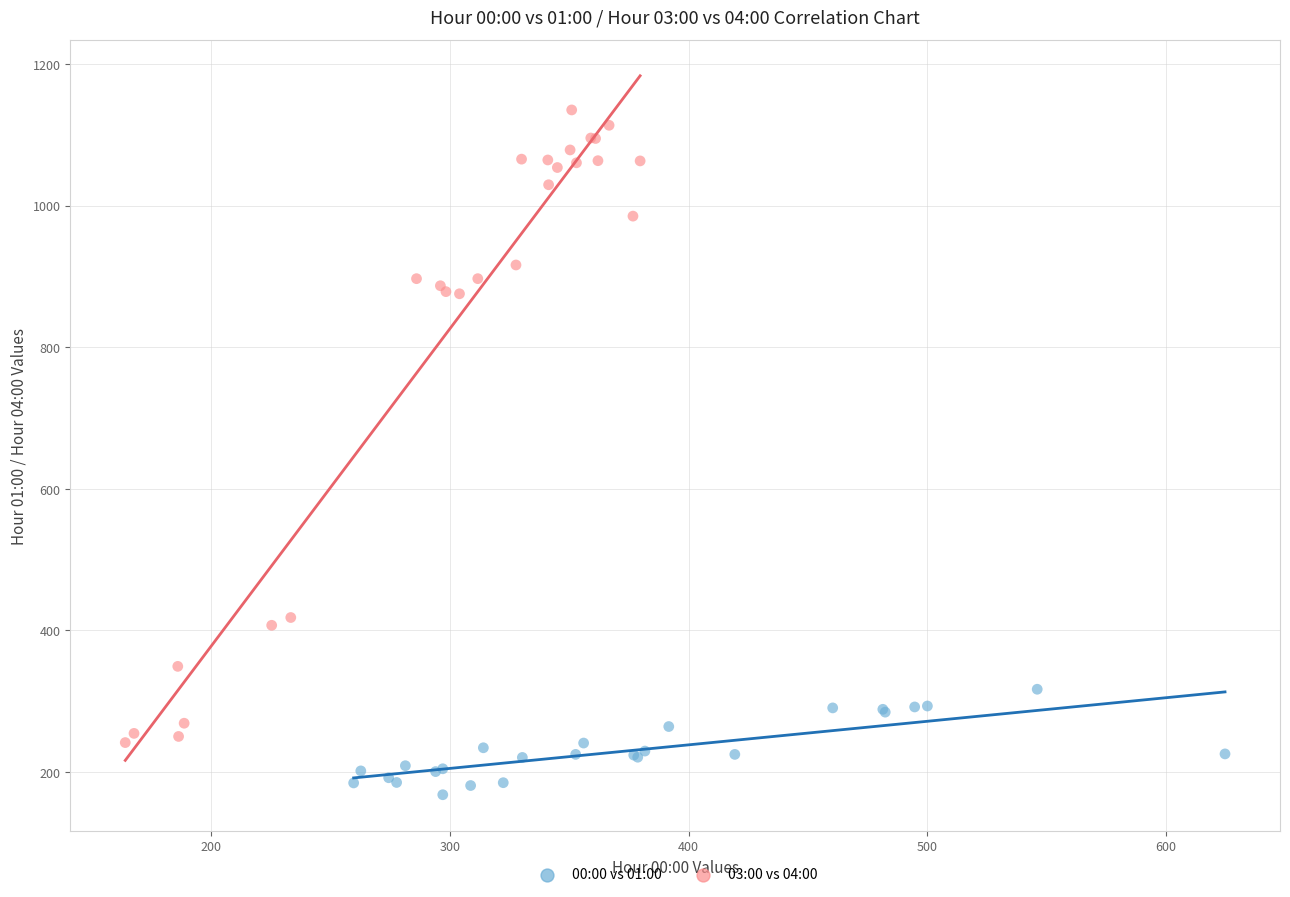

Which series has the widest spread of Y values?

03:00 vs 04:00